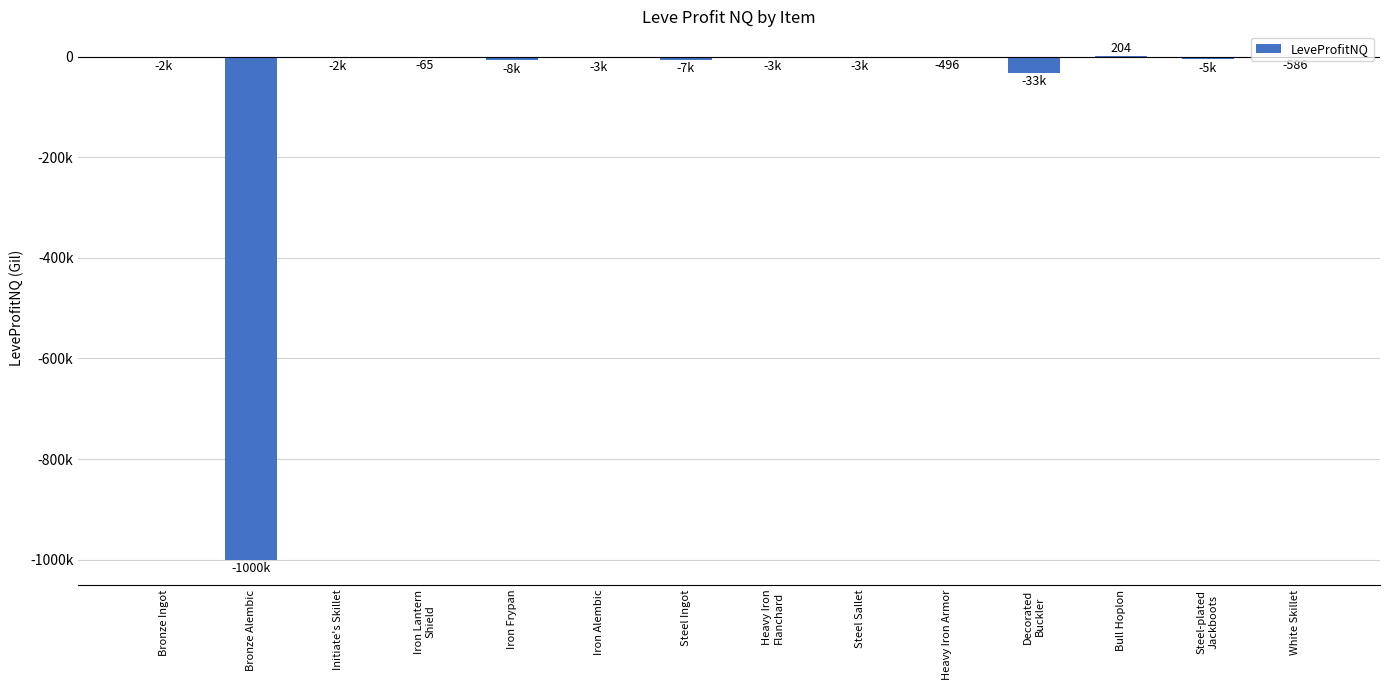

What is the sum of all values?

-1062368.4